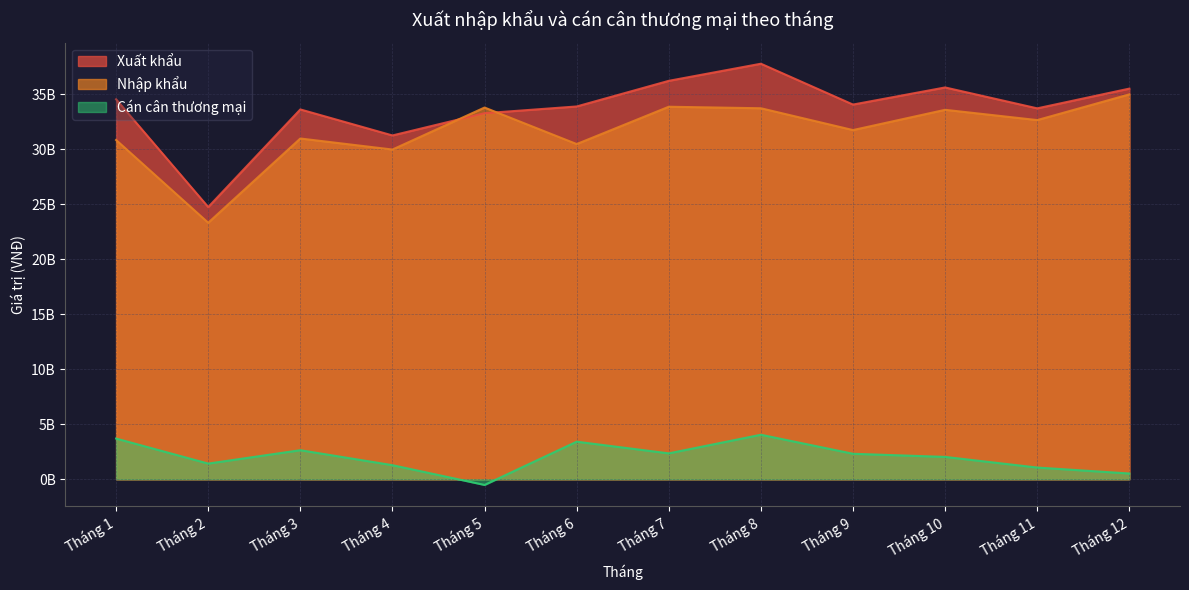

True or false: Nhập khẩu and Cán cân thương mại intersect in this chart.

False